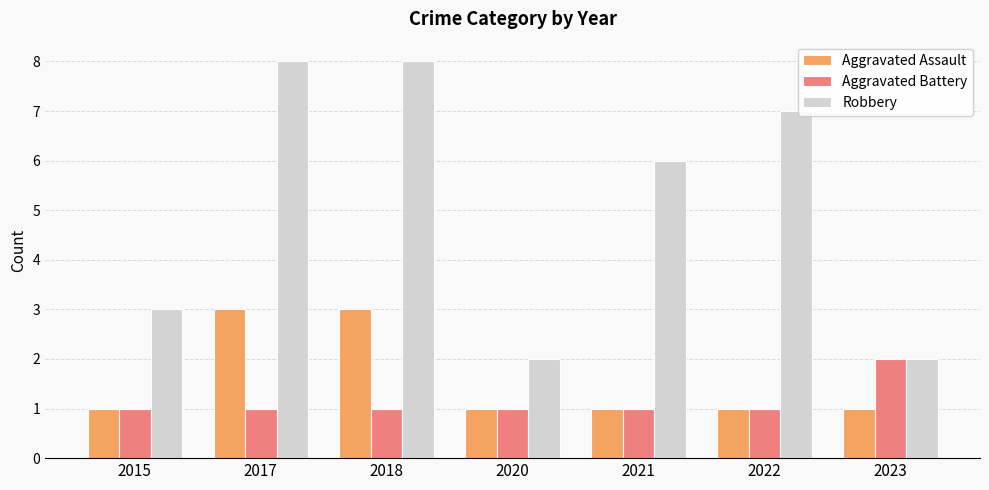

What is the sum of all Robbery values?

36